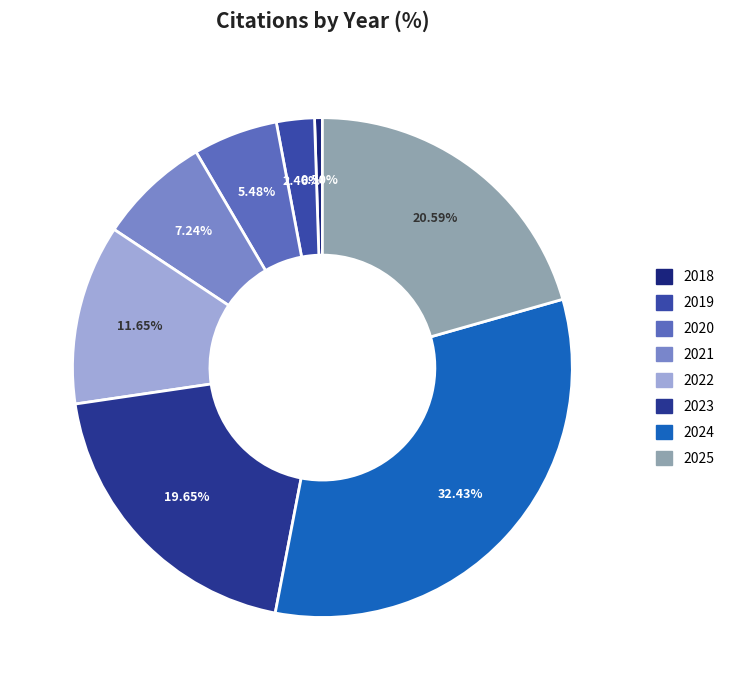

Is it true that 2018 is 1% of the pie?

True